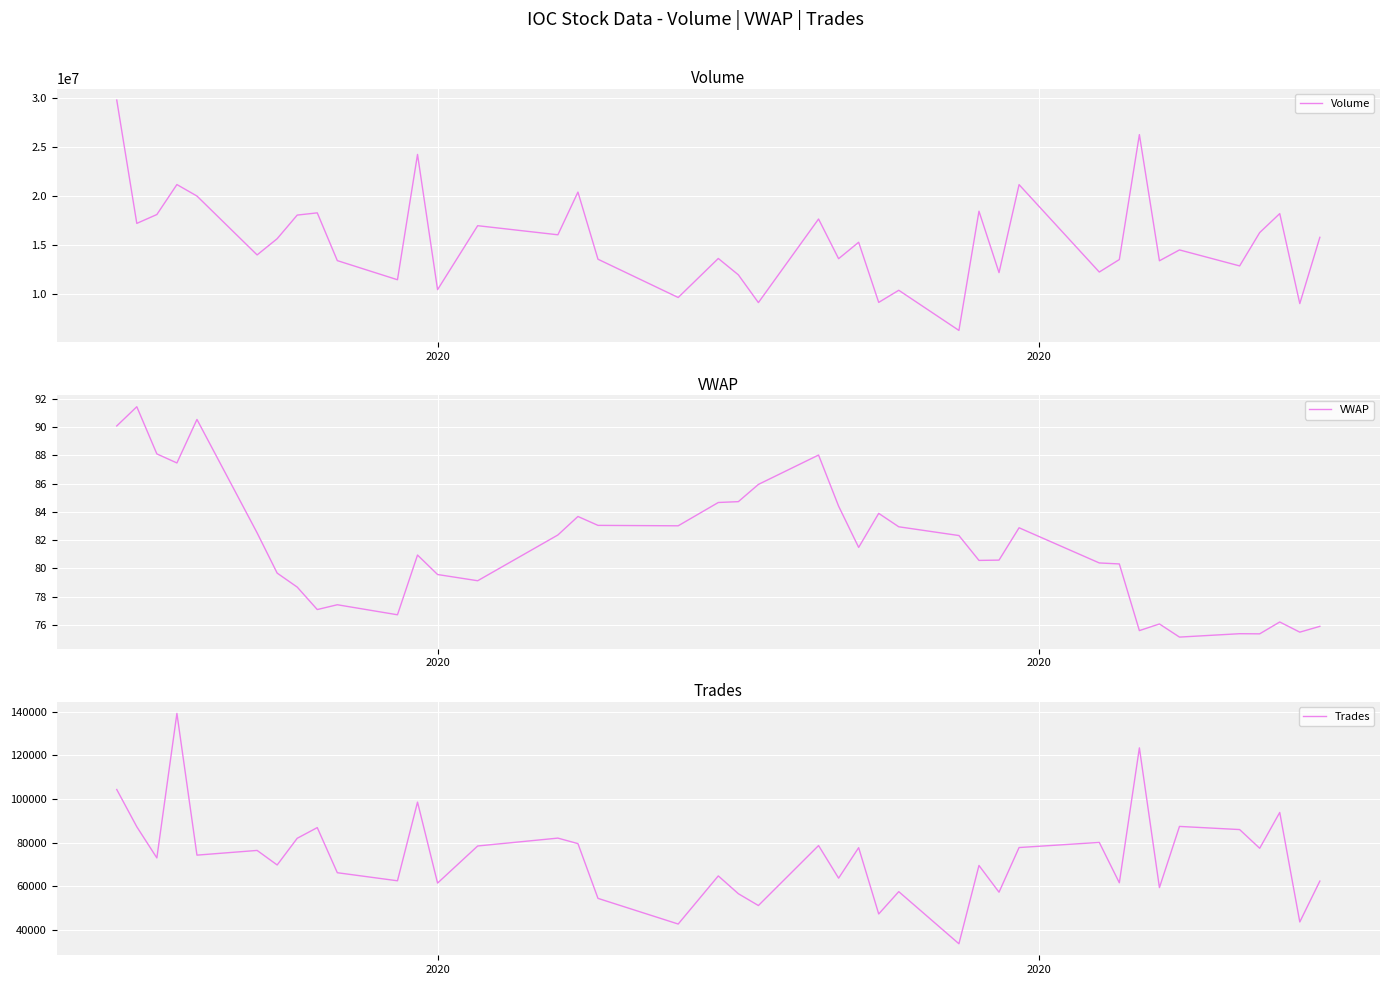

What is the minimum value for Volume?

6320557